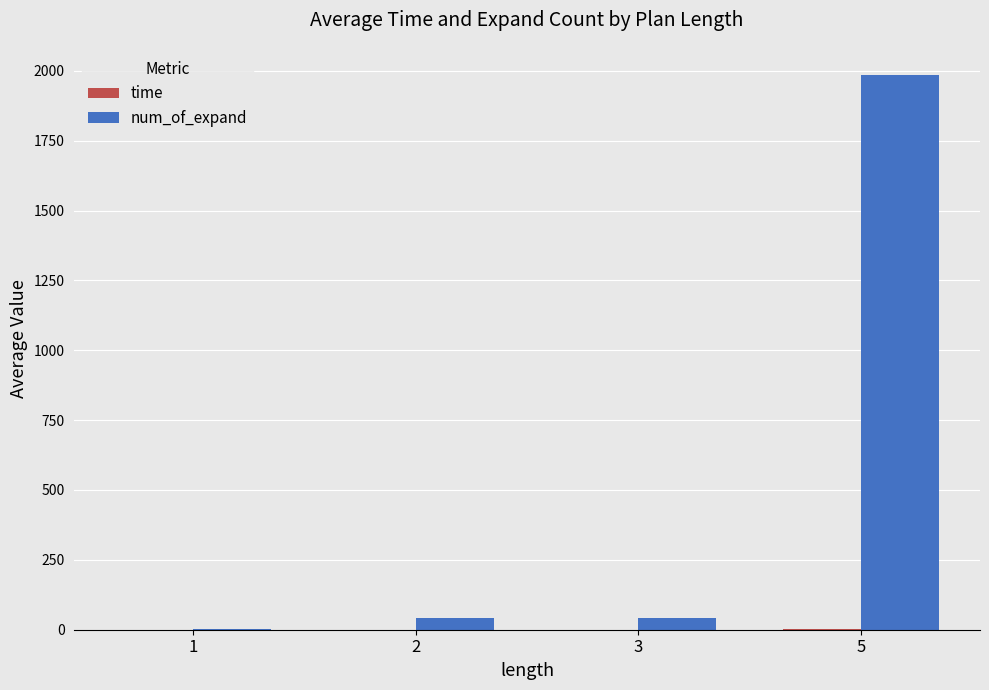

The value of num_of_expand at 3 is 42.7. True or false?

True